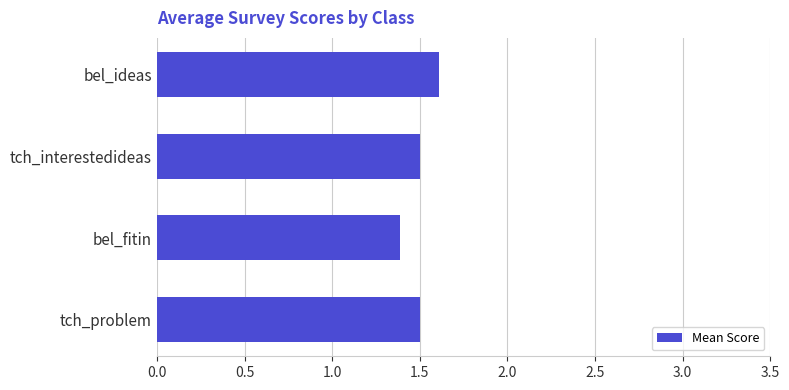

The value at bel_fitin is 2.2. True or false?

False